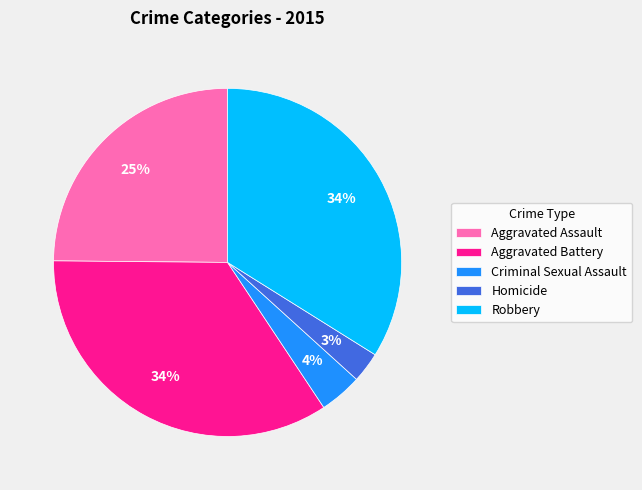

To the nearest percent, what is the combined percentage of Aggravated Battery and Robbery?

68%